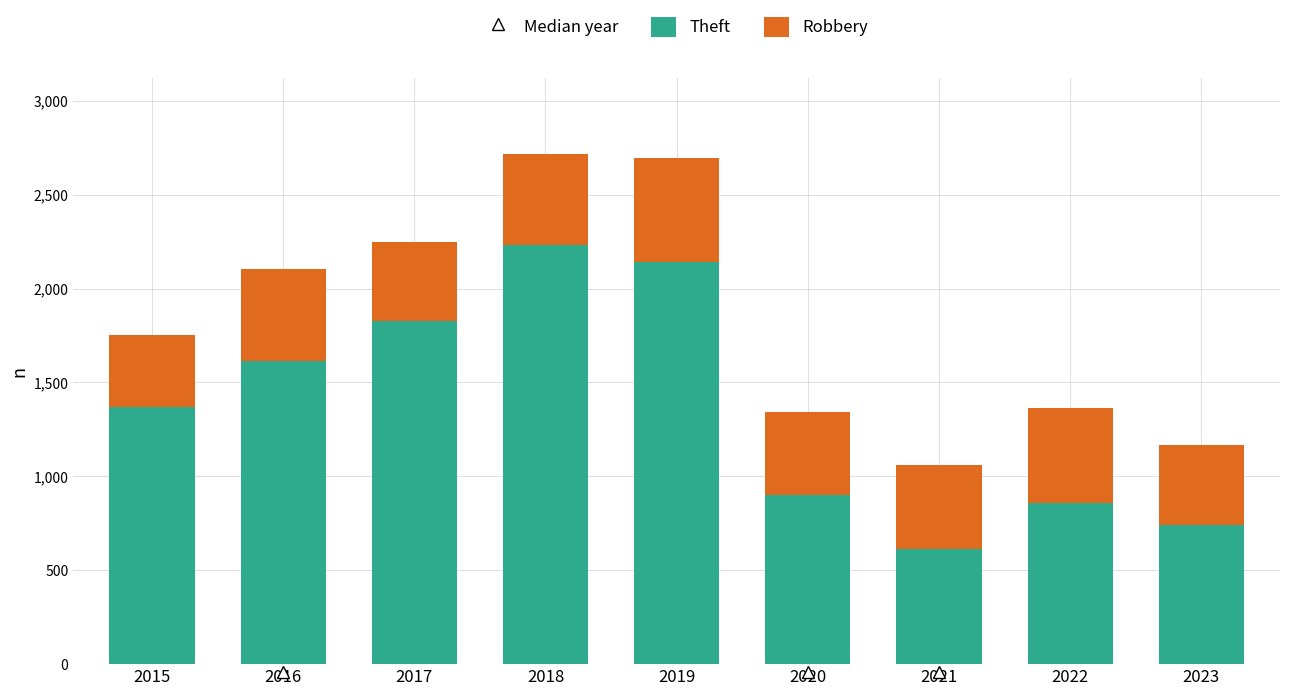

At which label does Theft reach its peak?

2018